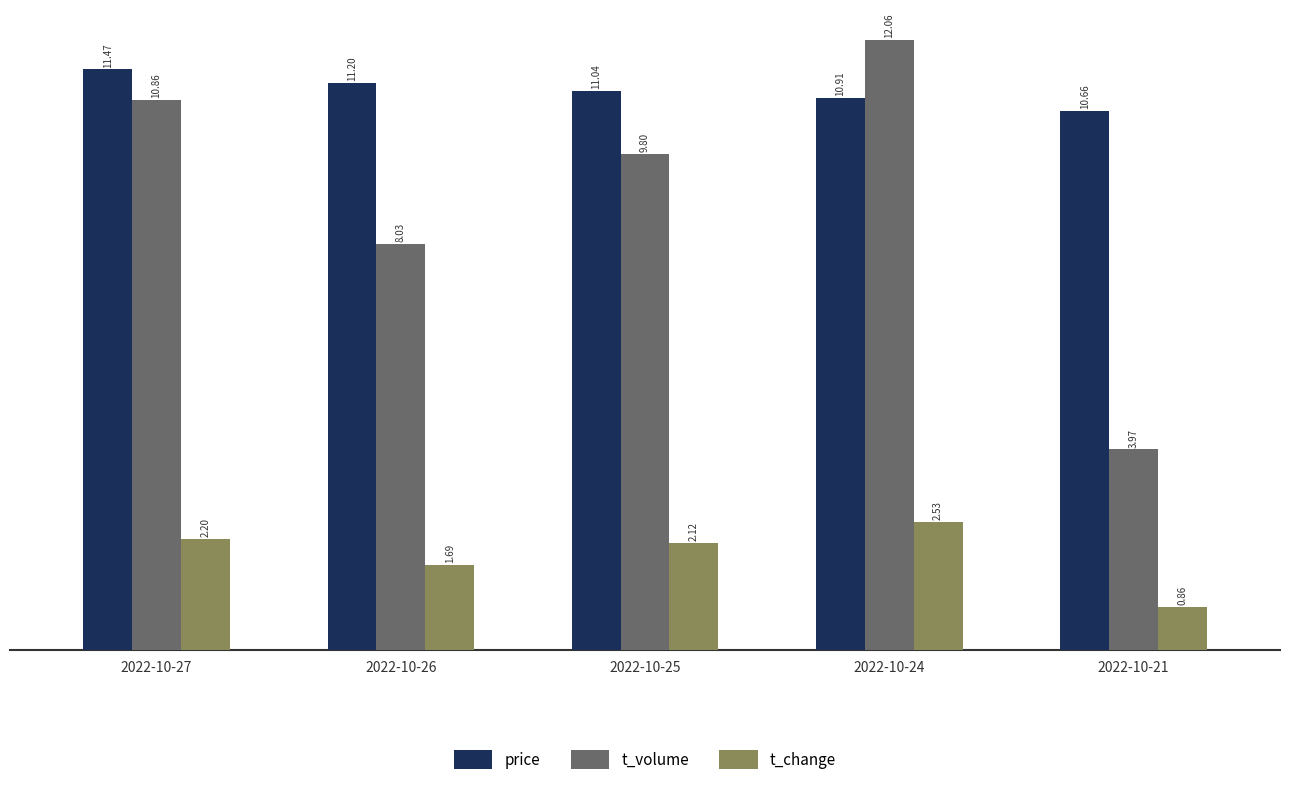

What is the difference between the t_change values at 2022-10-25 and 2022-10-24?

0.4